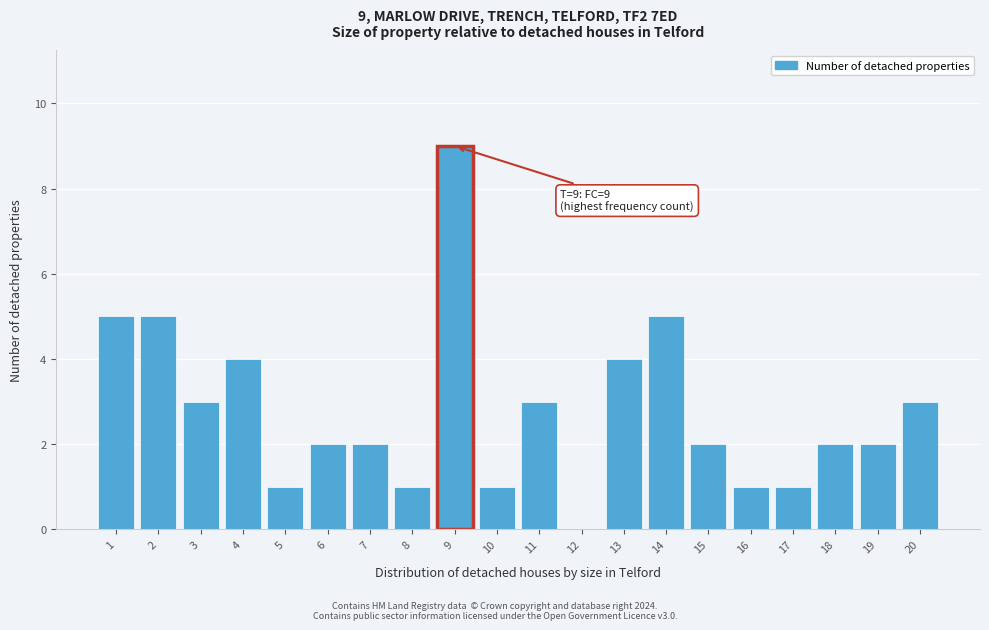

Reading left to right, transcribe all the data shown in this chart.

1=5	2=5	3=3	4=4	5=1	6=2	7=2	8=1	9=9	10=1	11=3	12=0	13=4	14=5	15=2	16=1	17=1	18=2	19=2	20=3